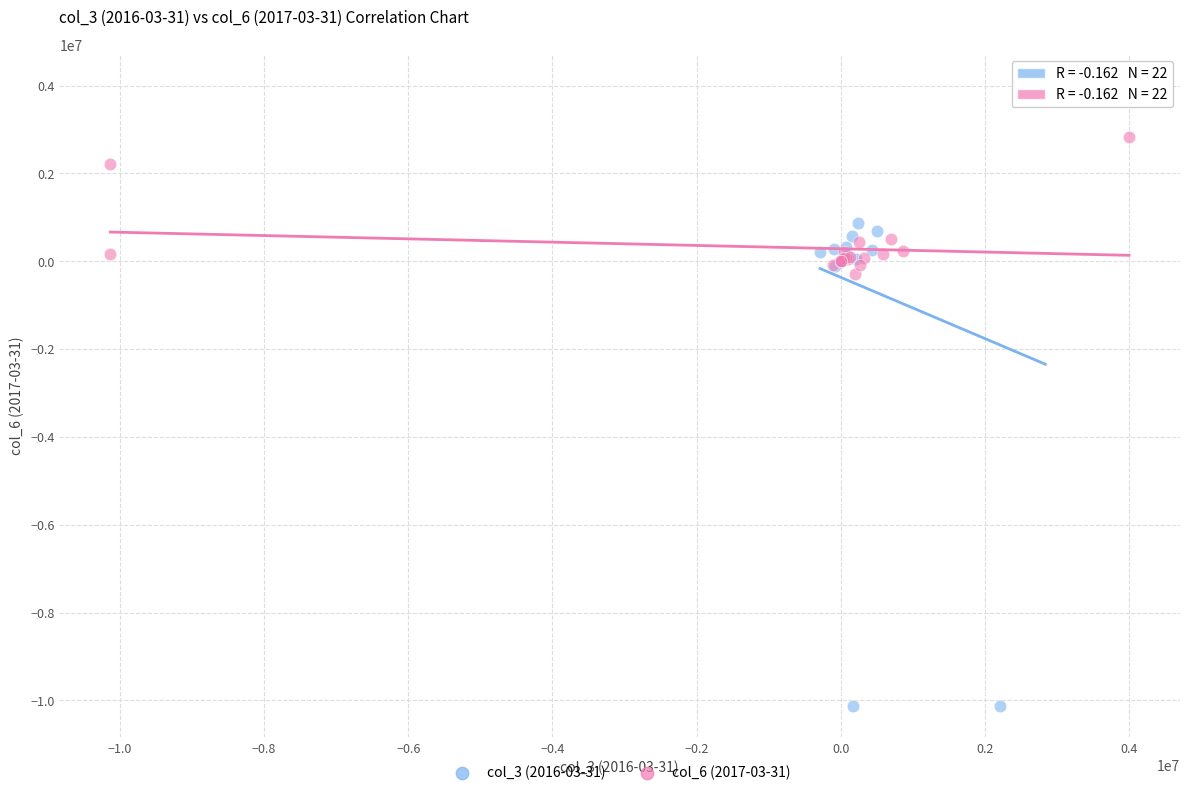

Which series has the widest spread of Y values?

col_3 (2016-03-31)